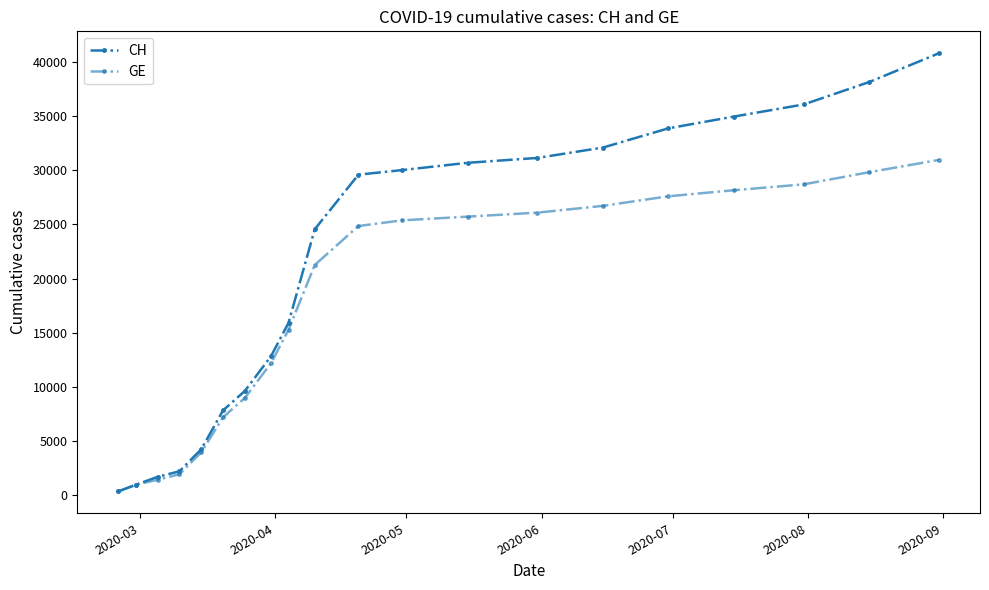

How many distinct data groups are displayed?

2